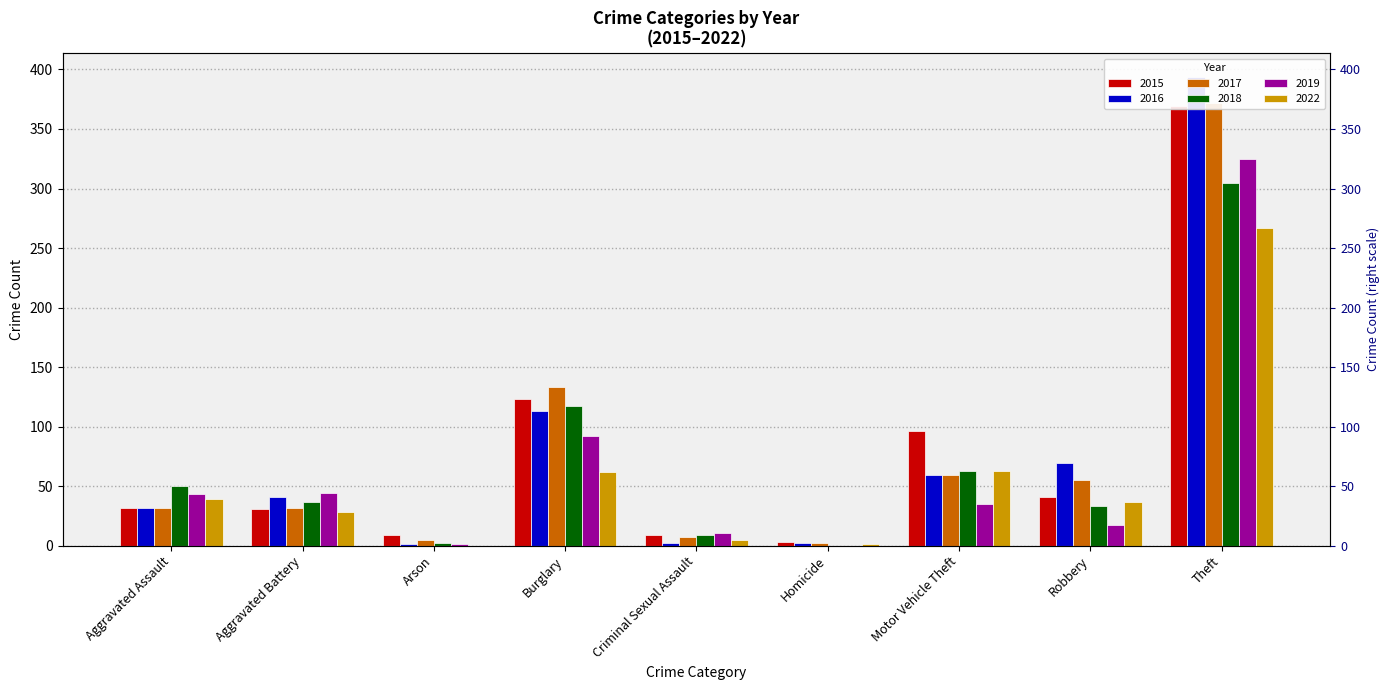

The value of 2018 at Homicide is -181. True or false?

False